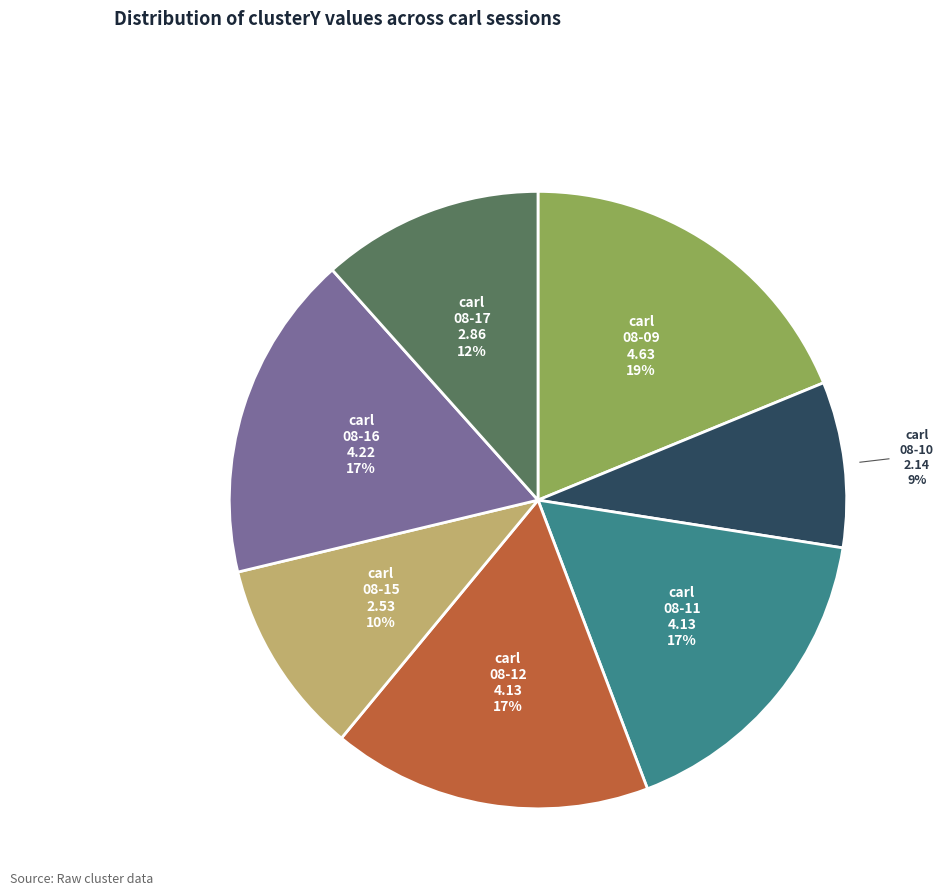

Is there any slice that represents more than half of the pie?

No